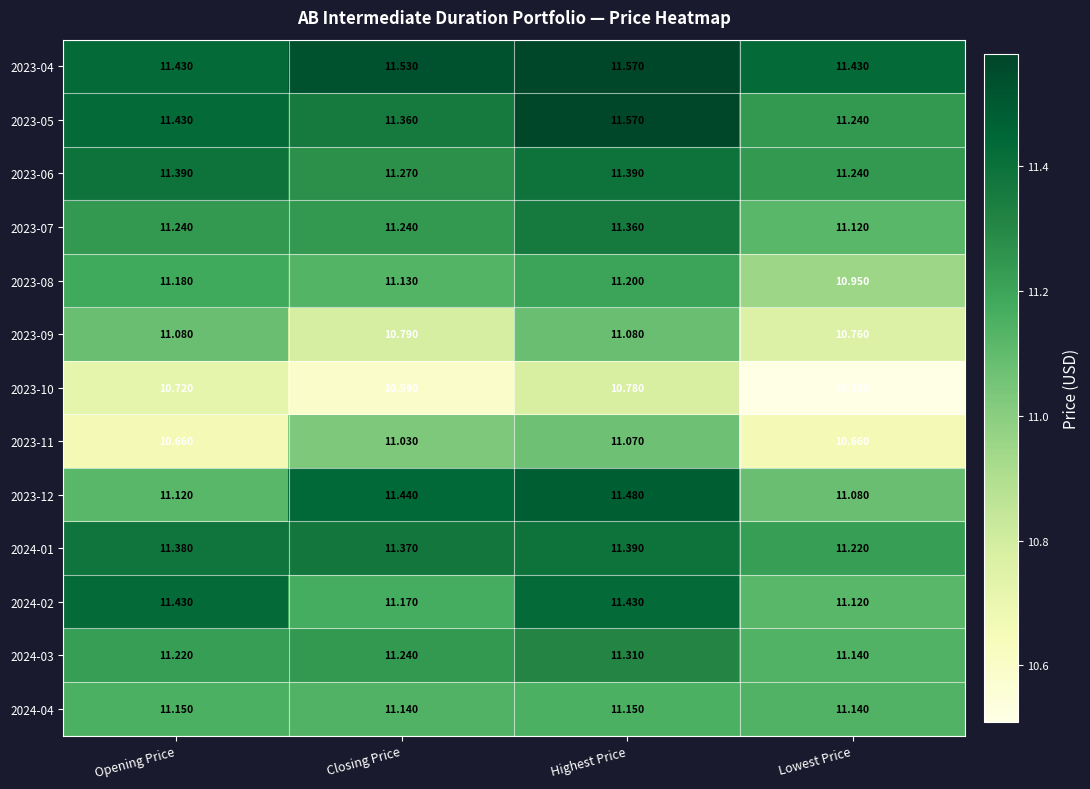

What is the total value across all series at Closing Price?

145.3